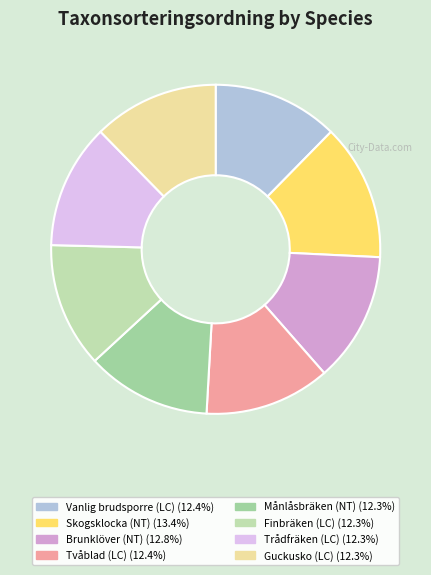

Count the number of slices in the pie.

8